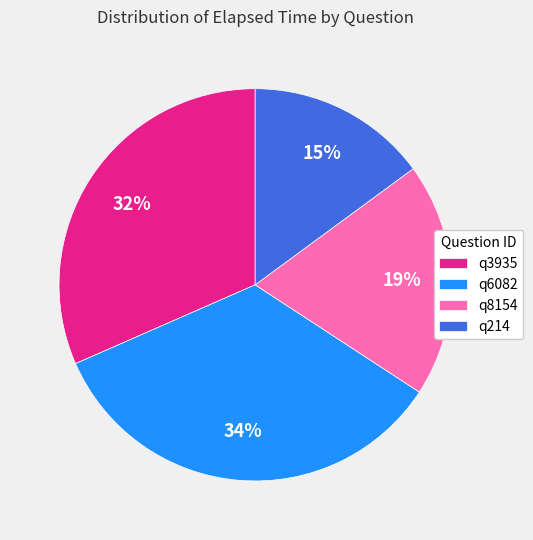

True or false: q8154 accounts for 28% of the total.

False